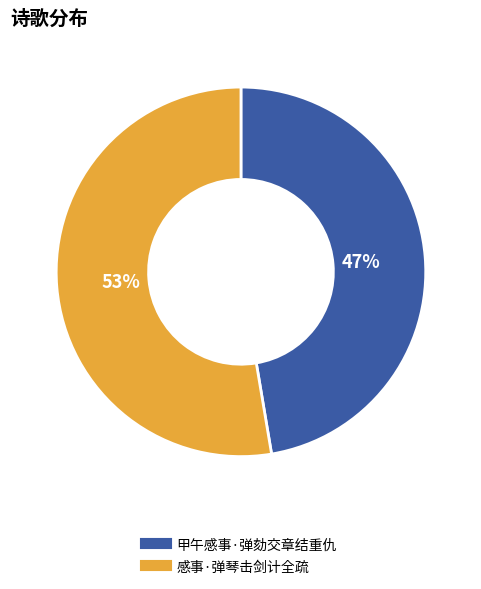

How many slices are in this pie chart?

2